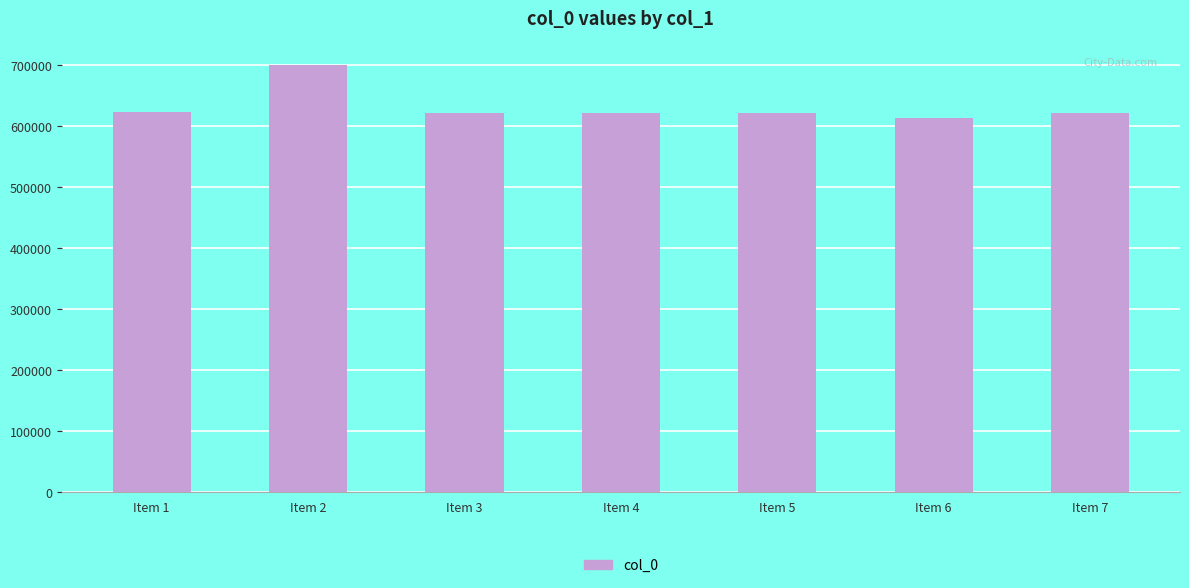

What is the difference between the maximum and minimum values?

86665